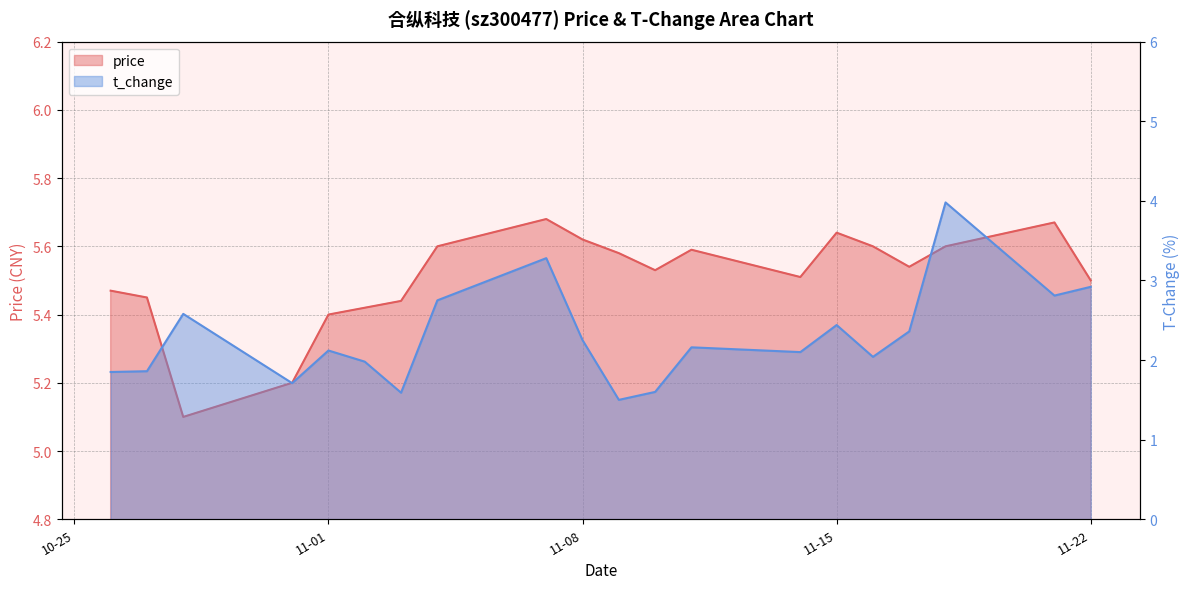

At which category does t_change reach its first local peak?

2022-10-28